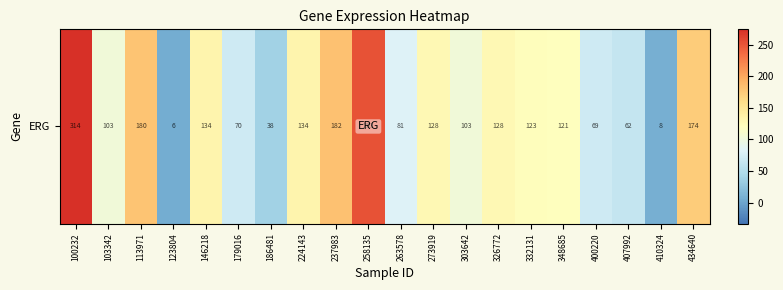

List the labels in order of value, largest first.

100232, 258135, 237983, 113971, 434640, 224143, 146218, 273919, 326772, 332131, 348685, 303642, 103342, 263578, 179016, 400220, 407992, 186481, 410324, 123804